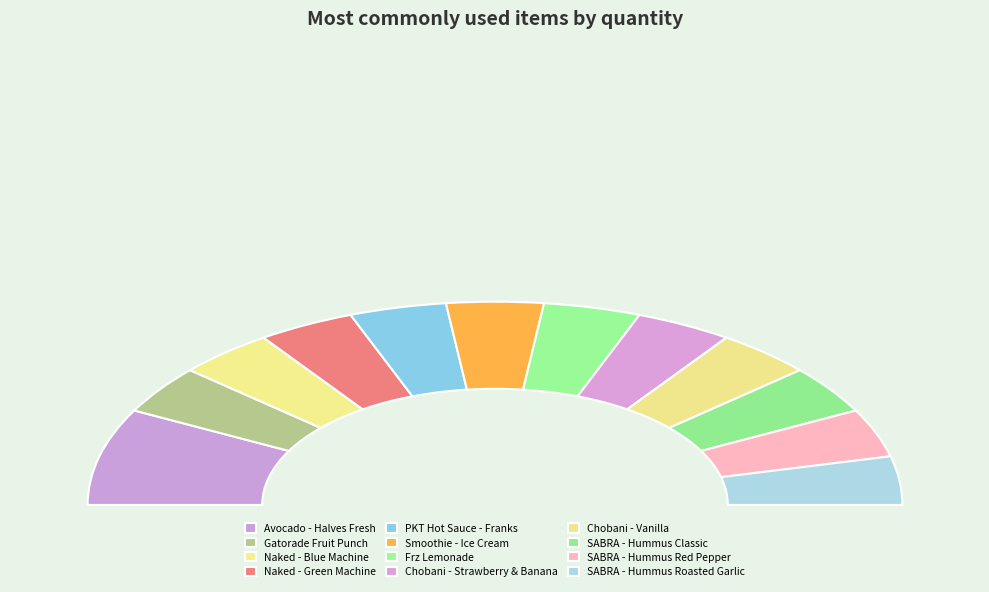

To the nearest percent, what percentage of the pie is Naked - Green Machine?

8%